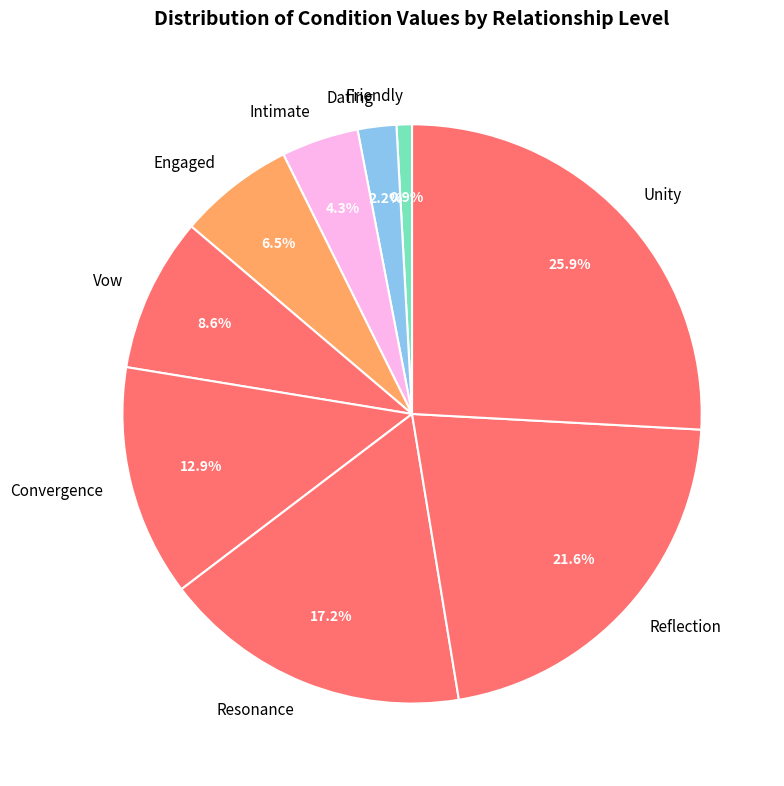

The Intimate slice represents 4% of the pie. True or false?

True